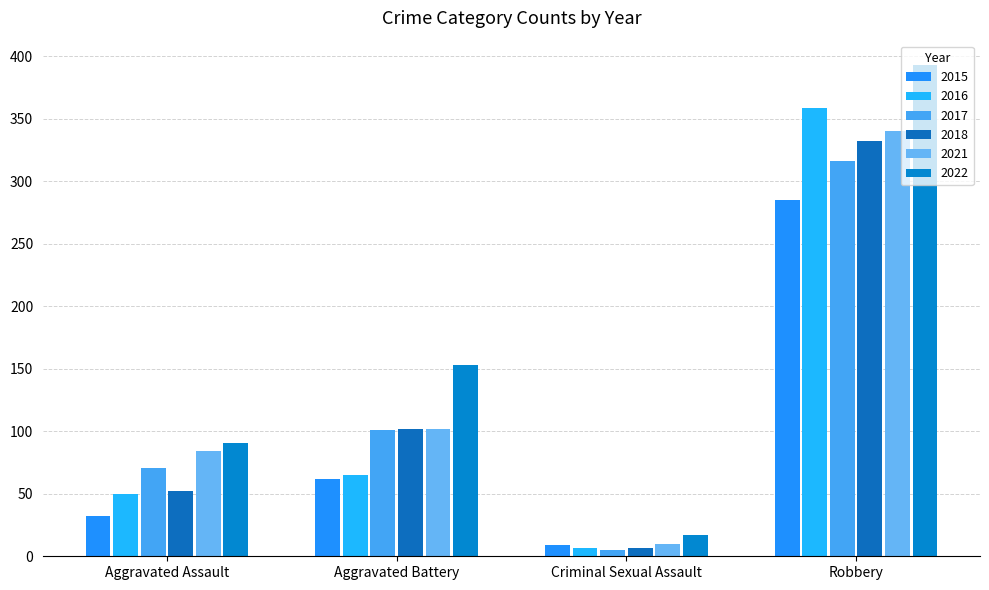

True or false: 2018 has a value of 138 at Aggravated Battery.

False